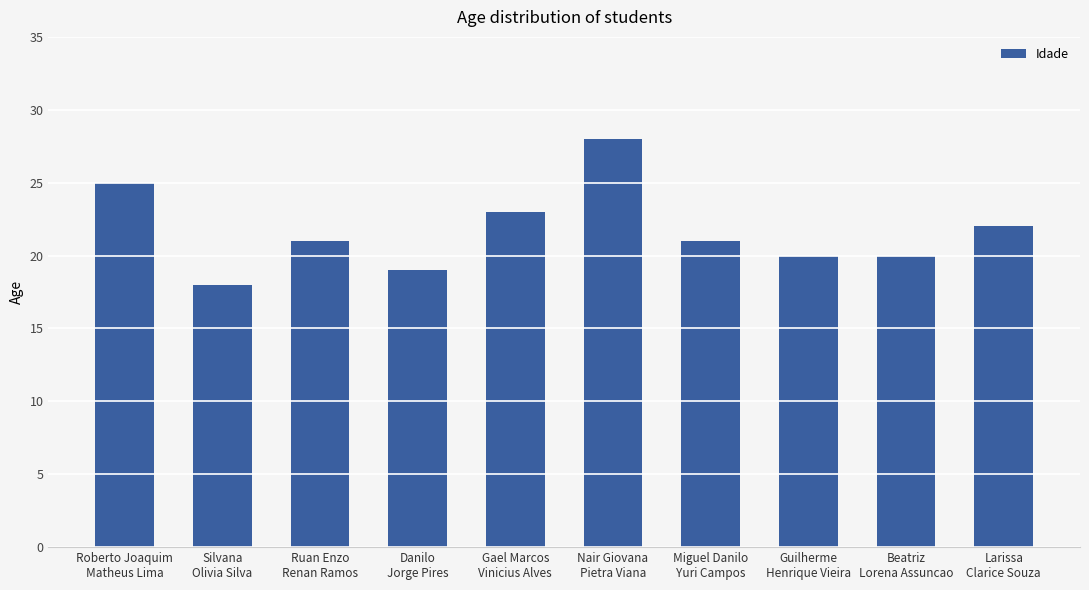

Count the number of categories in the chart.

10